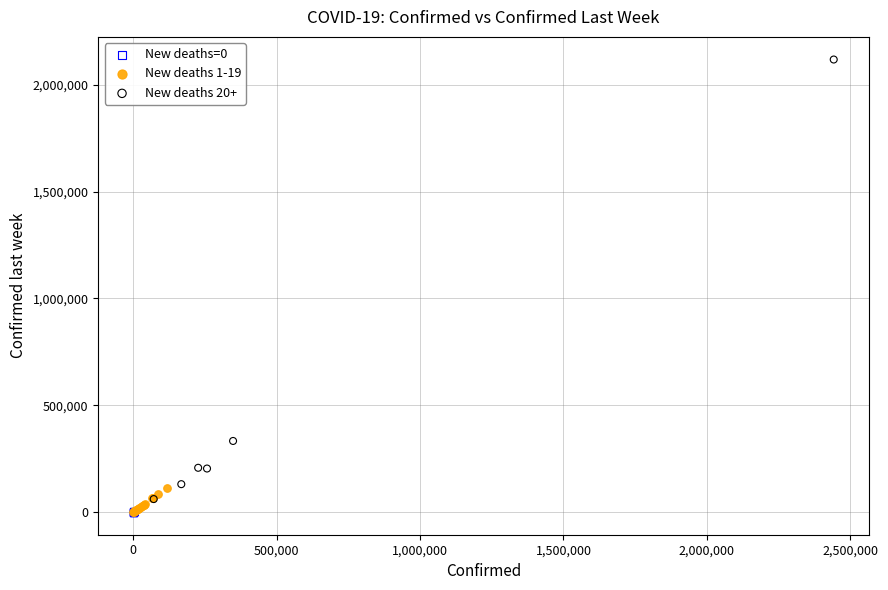

Which series has the widest spread of Y values?

New deaths 20+